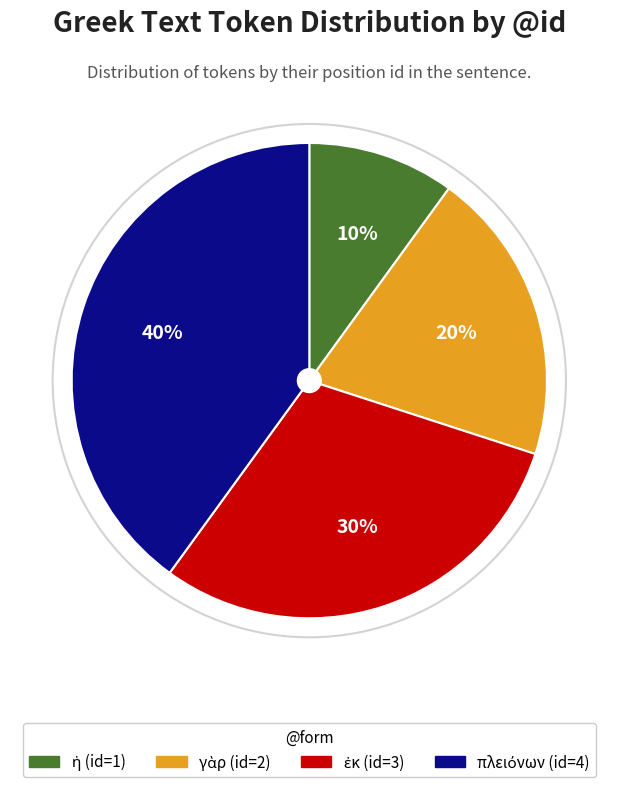

To the nearest percent, what is the difference between the largest and smallest slice percentages?

30%